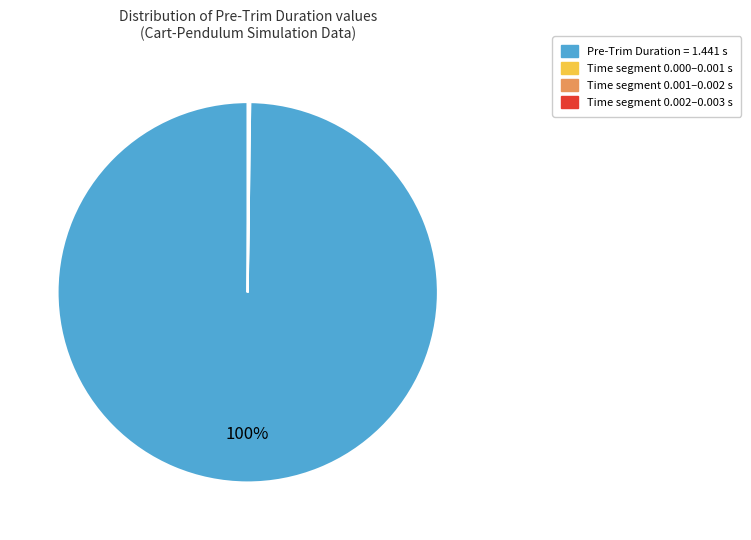

To the nearest percent, what is the average slice percentage?

25%